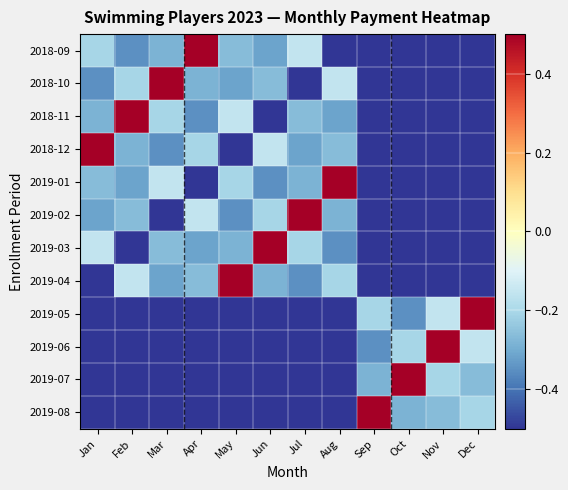

Which series changed the most between Jan and Feb?

2018-11